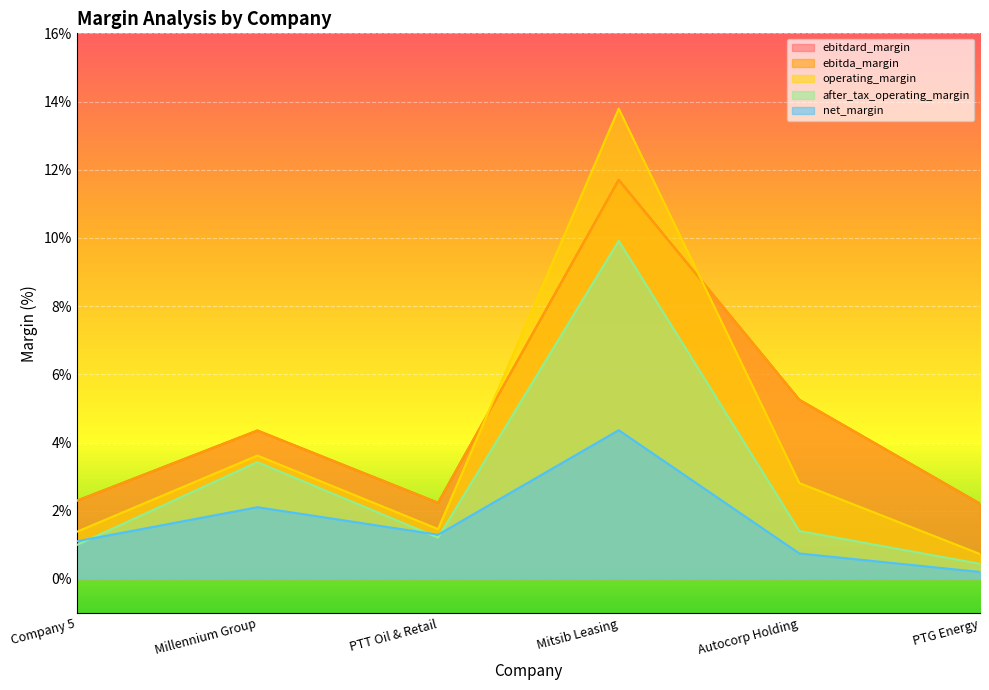

True or false: after_tax_operating_margin has more than 2 interior local peaks.

False